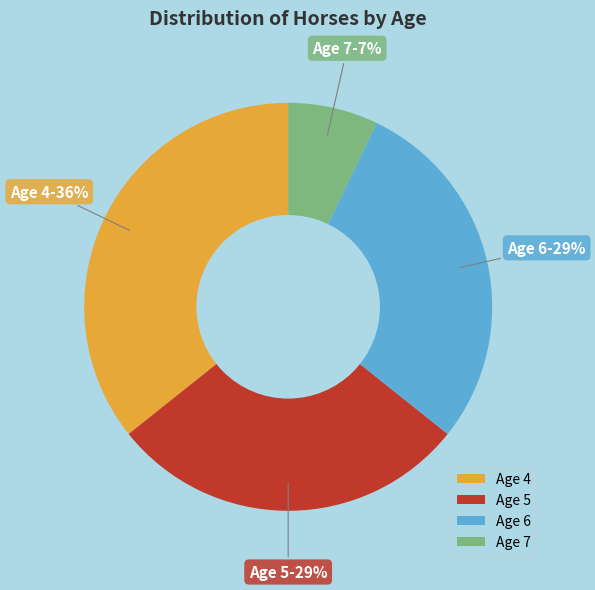

Is it true that Age 6 is 15% of the pie?

False